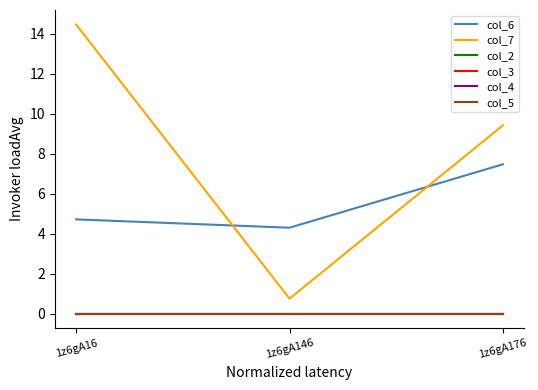

What is the spread (max minus min) of values at 1z6gA16?

14.5